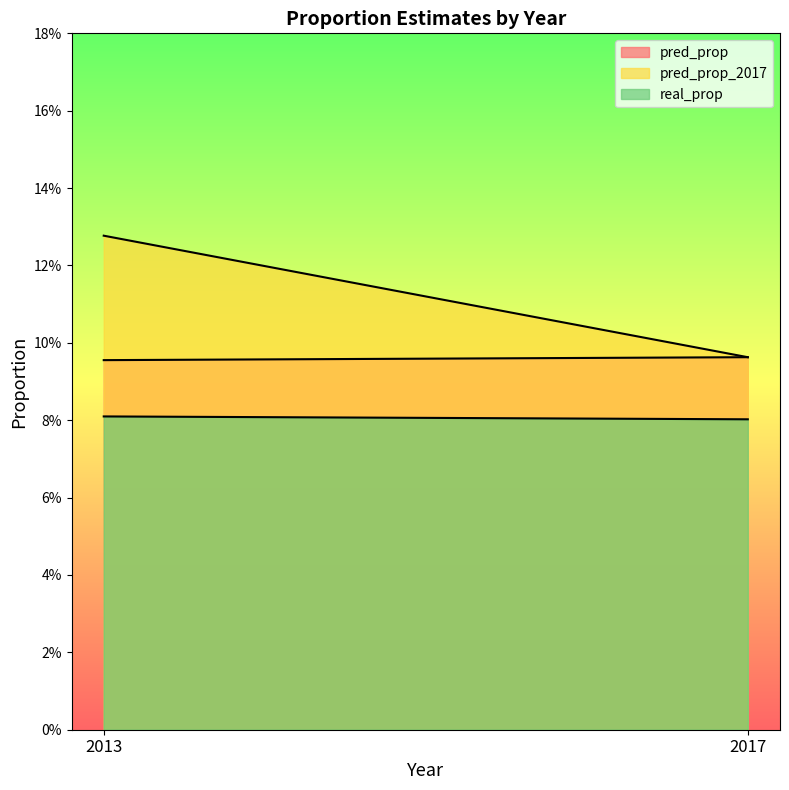

Reading left to right, list all the values displayed in this chart.

pred_prop: 2013=0.1	2017=0.1
pred_prop_2017: 2013=0.1	2017=0.1
real_prop: 2013=0.1	2017=0.1